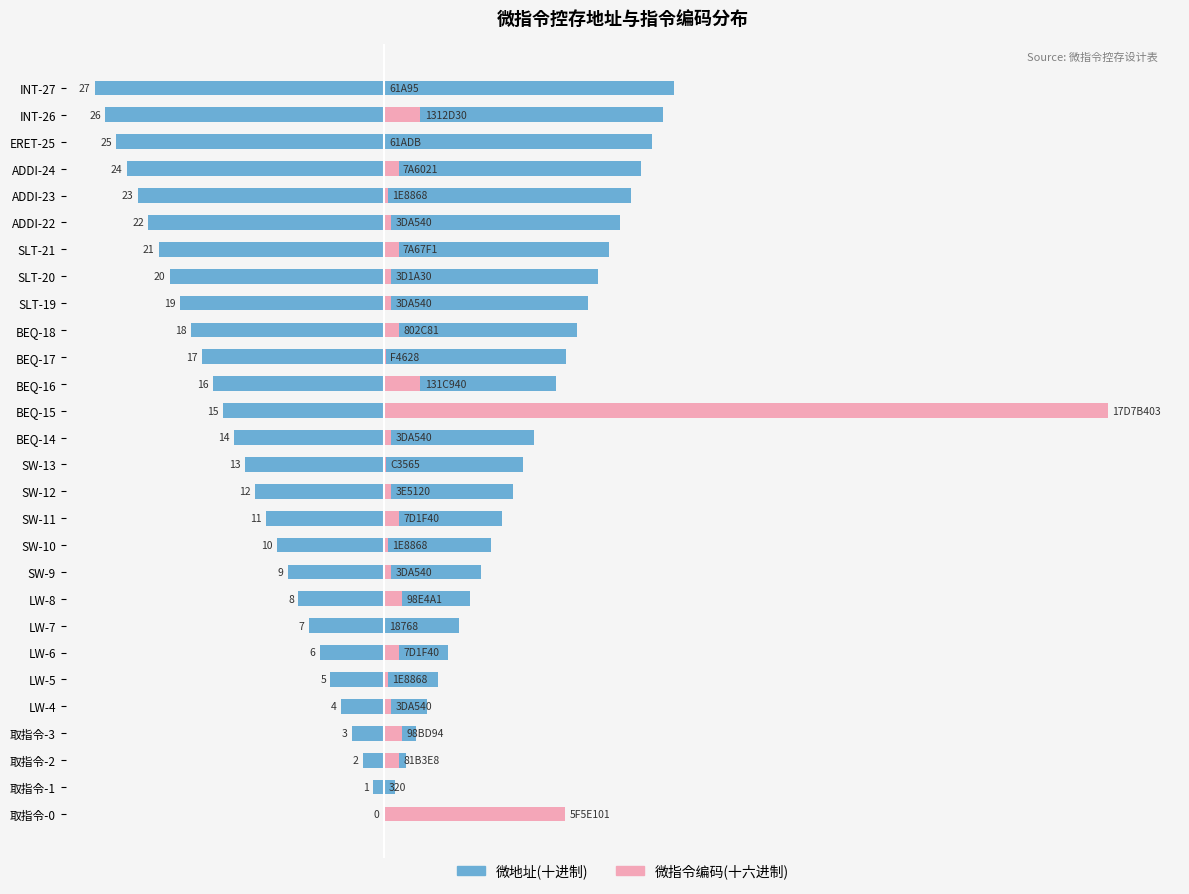

Which label corresponds to the largest value in the chart?

BEQ-15